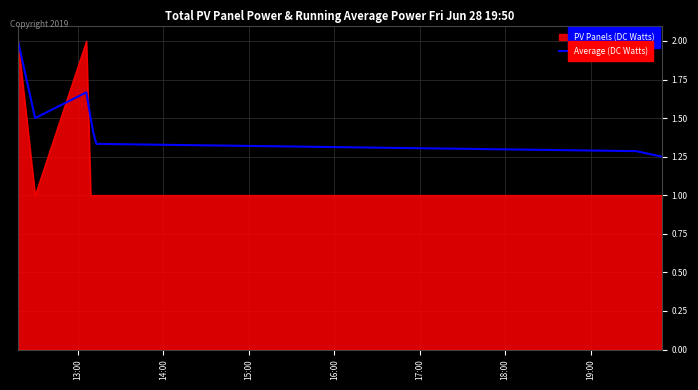

Rank the series by their average value, from lowest to highest.

PV Panels (DC Watts), Average (DC Watts)